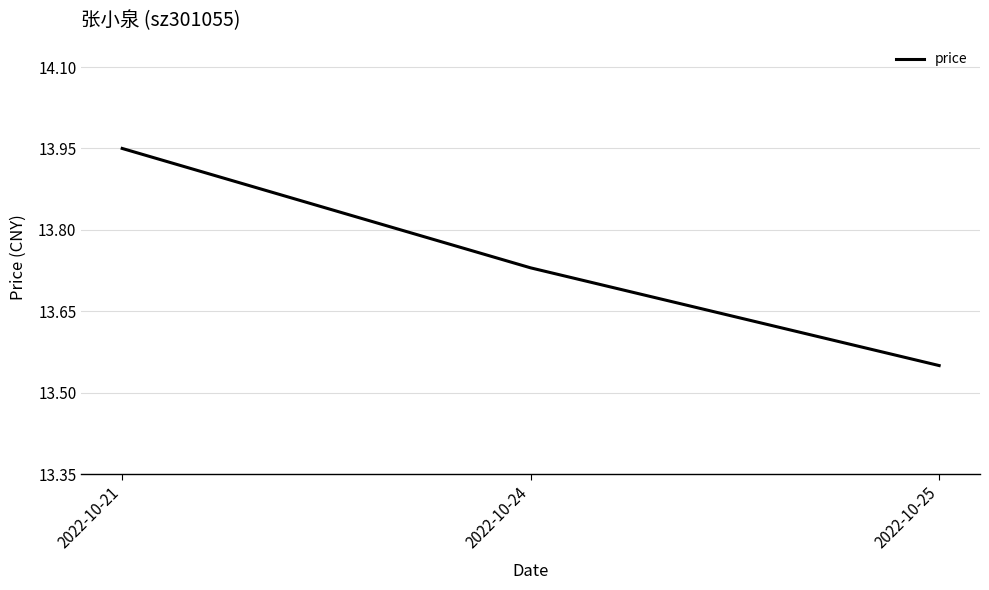

What is the sum of all values?

41.2